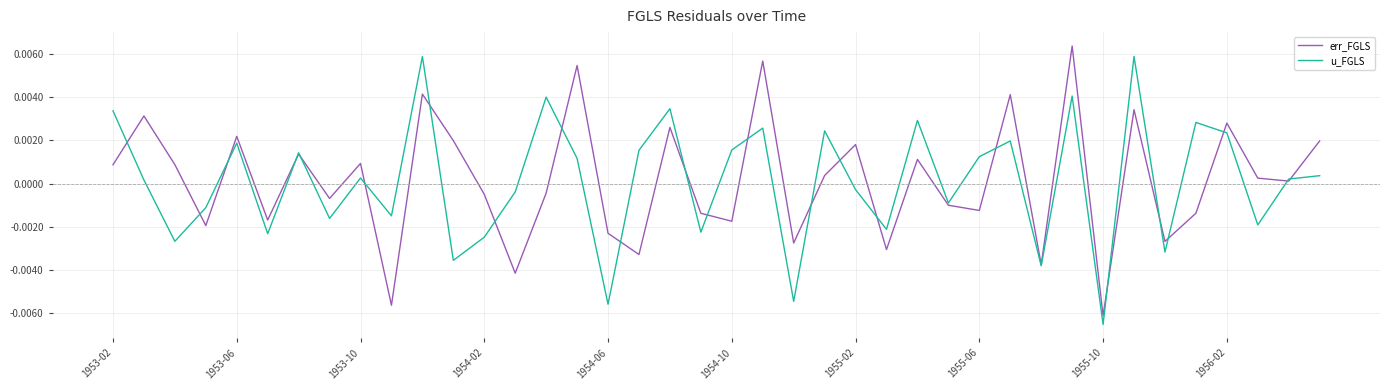

What are all the series names shown in the legend?

err_FGLS, u_FGLS